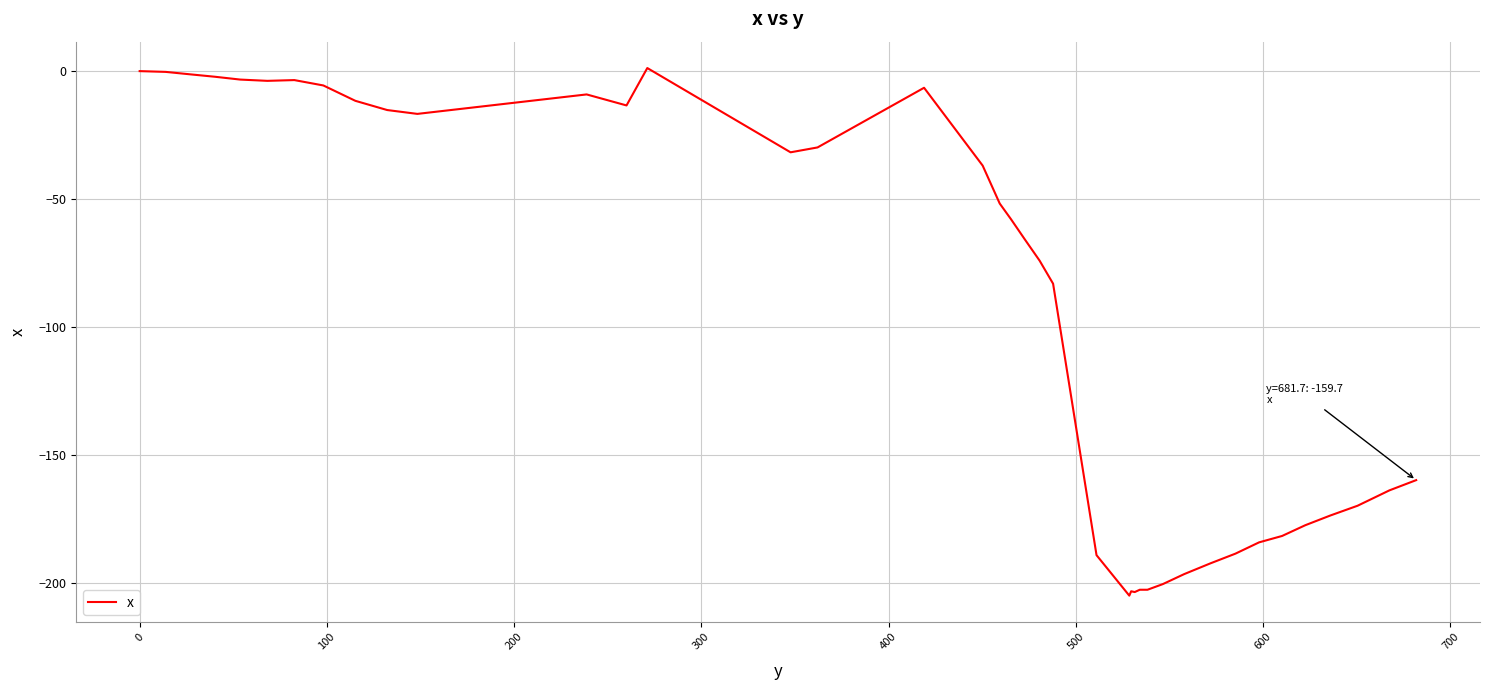

What is the smallest value displayed?

-204.8